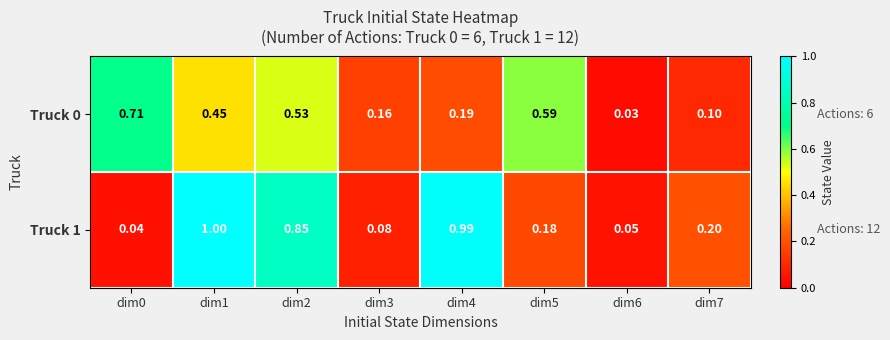

Is the value of Truck 1 at dim2 greater than the value of Truck 0 at dim1?

Yes